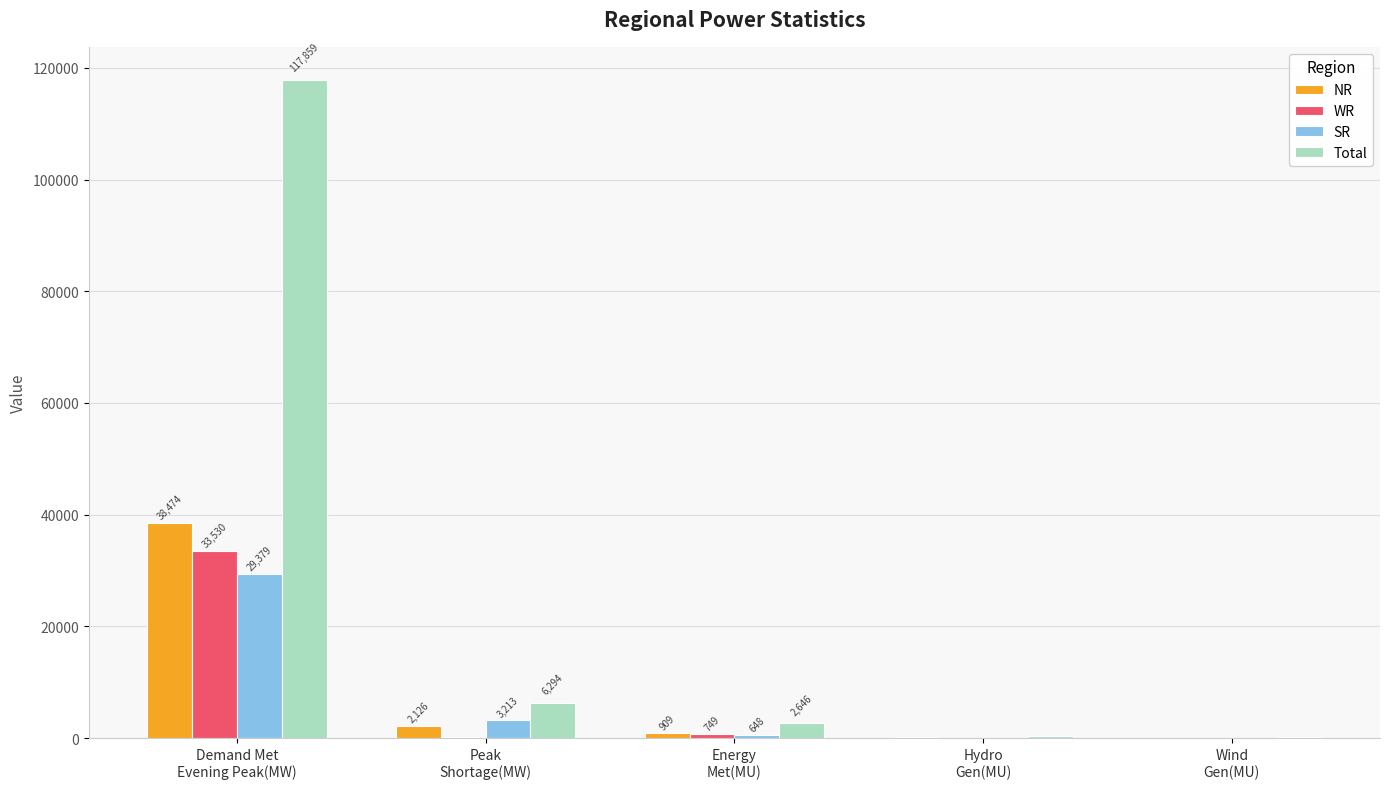

Which series has the largest total across all categories?

Total